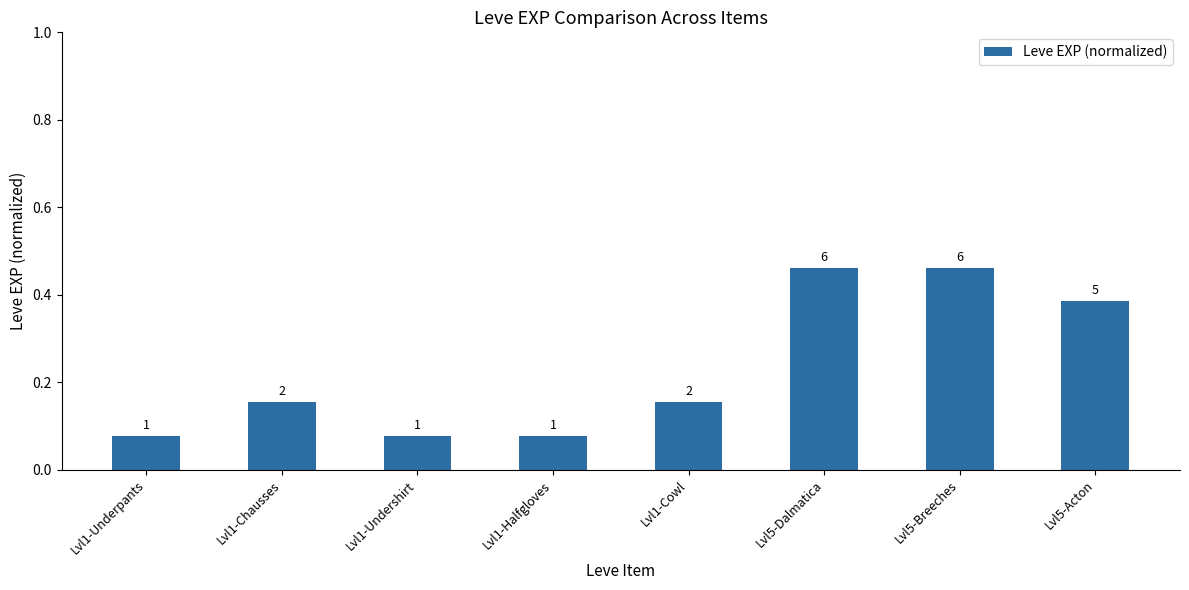

What is the maximum value shown in the chart?

0.5